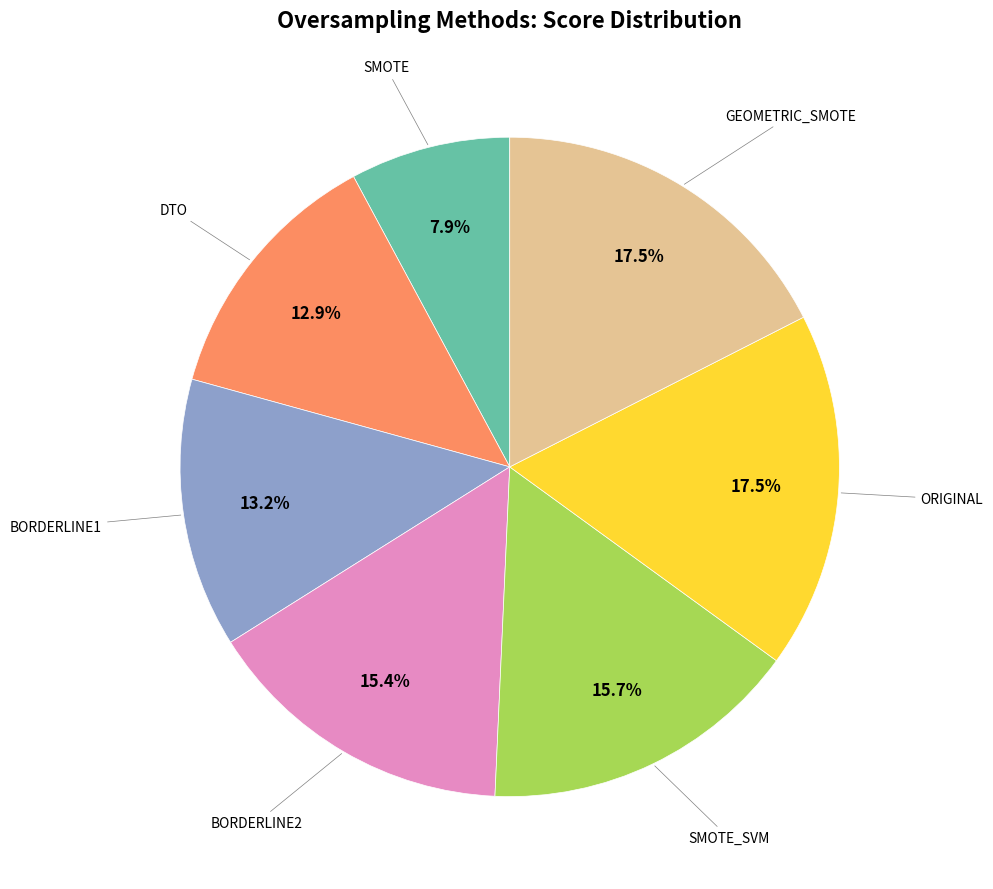

Is there any slice that represents more than half of the pie?

No